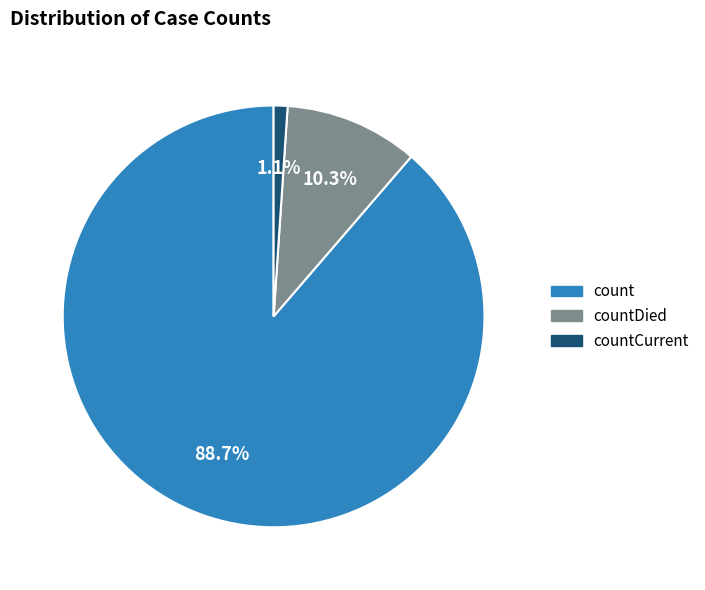

How many segments does this pie chart have?

3